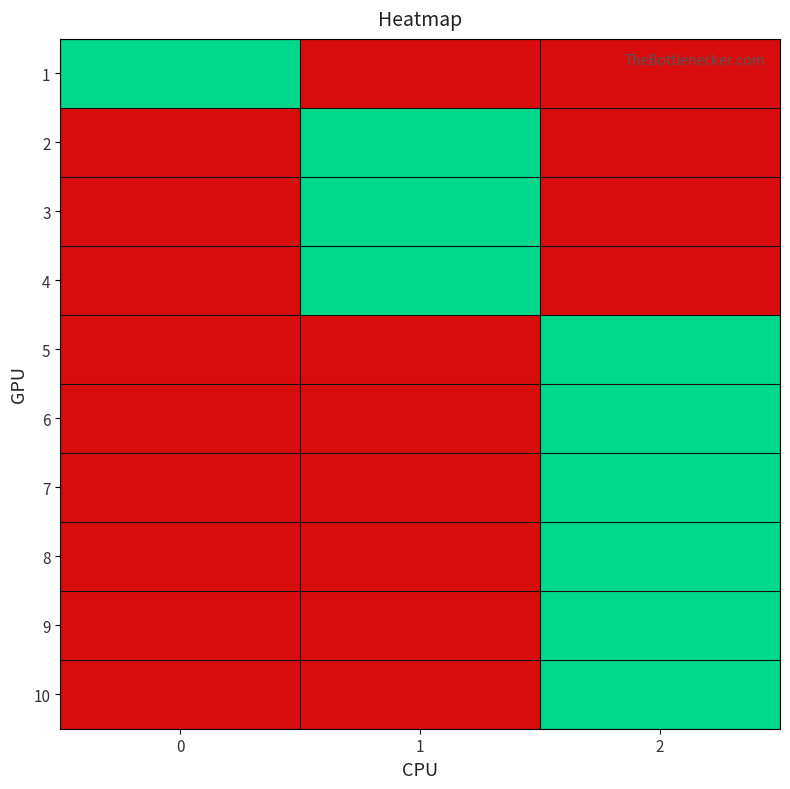

Reading left to right, list all the values displayed in this chart.

1: 0=1	1=0	2=0
2: 0=0	1=1	2=0
3: 0=0	1=1	2=0
4: 0=0	1=1	2=0
5: 0=0	1=0	2=1
6: 0=0	1=0	2=1
7: 0=0	1=0	2=1
8: 0=0	1=0	2=1
9: 0=0	1=0	2=1
10: 0=0	1=0	2=1